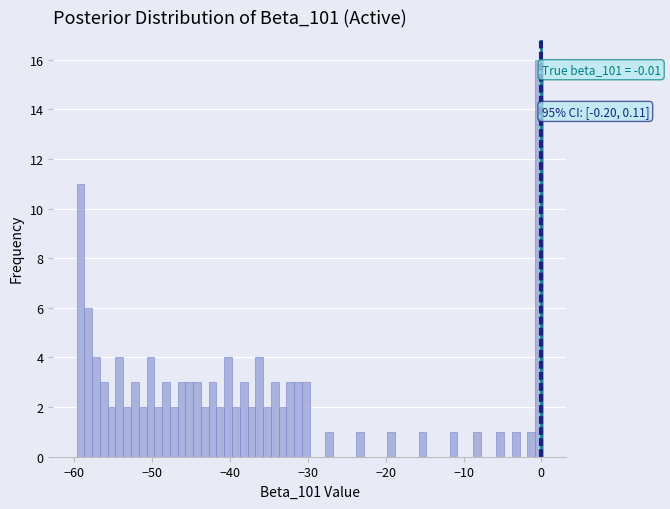

Read against the x-axis, roughly where is the centre of the tallest bar?

0